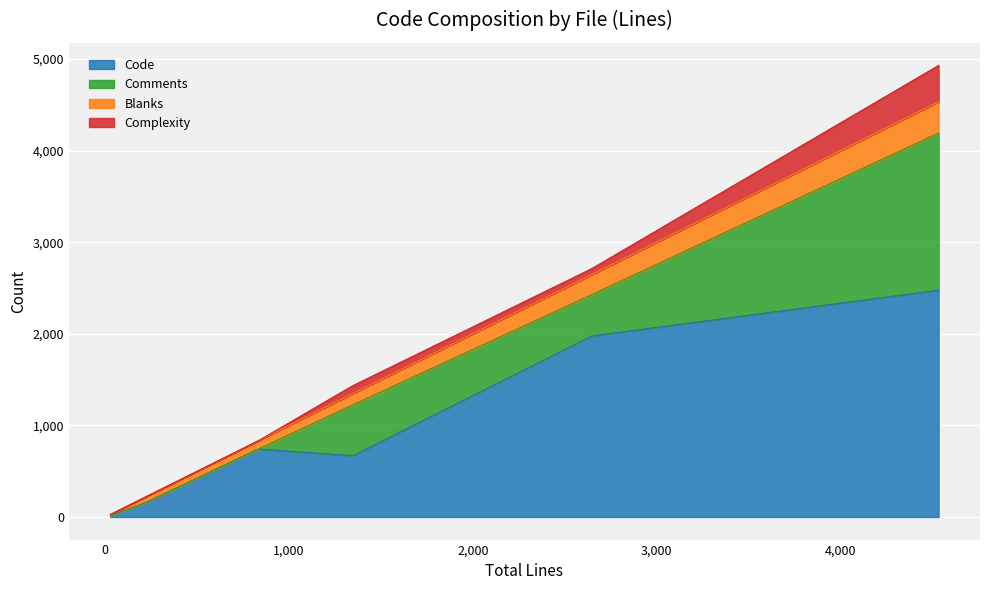

What is the difference between the second highest and minimum values in the Complexity series?

87